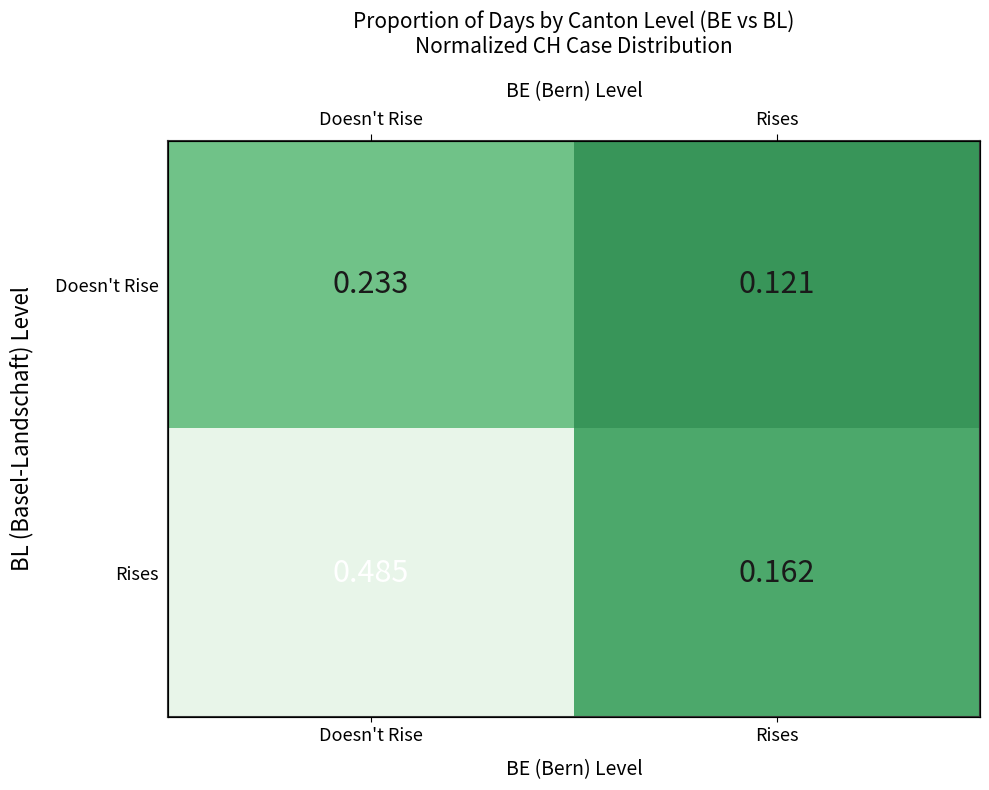

What is the spread (max minus min) of values at Doesn't Rise?

0.3